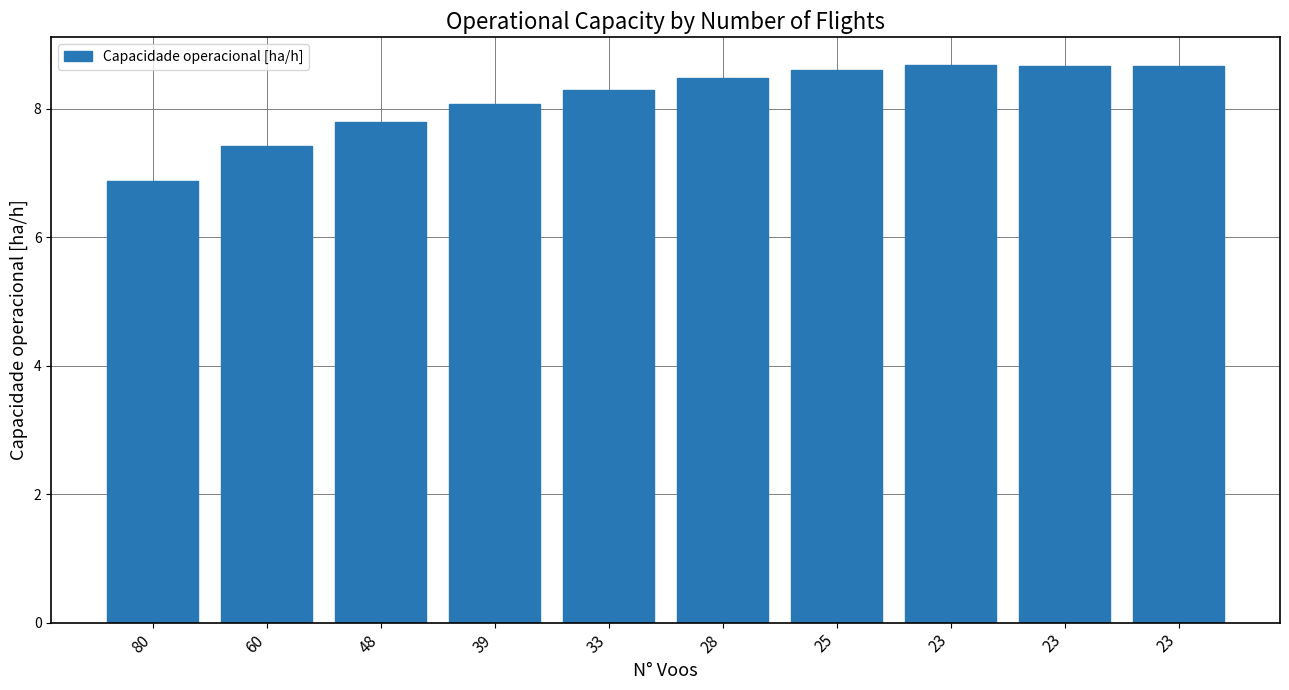

How many bars are there in total?

10